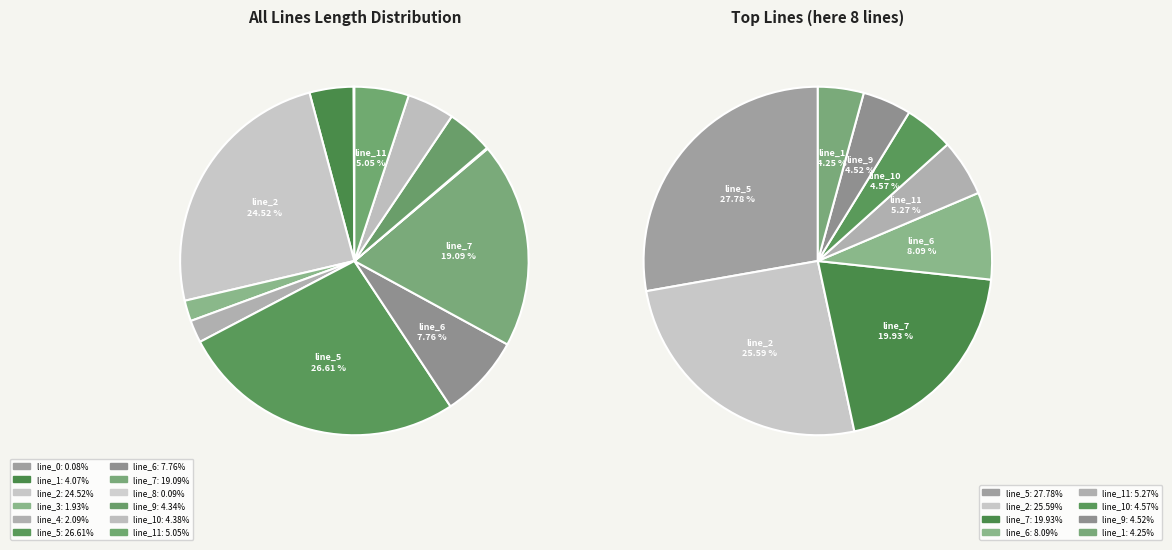

To the nearest percent, what portion does line_4 represent?

2%